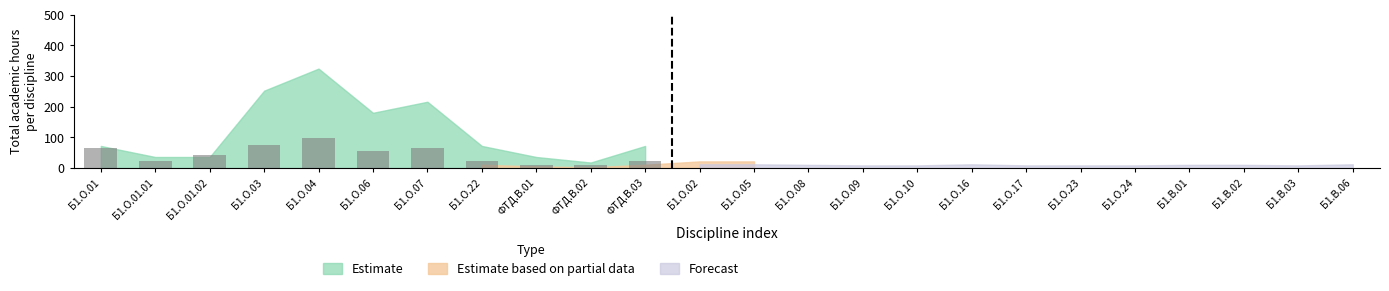

What is the greatest value displayed?

97.2